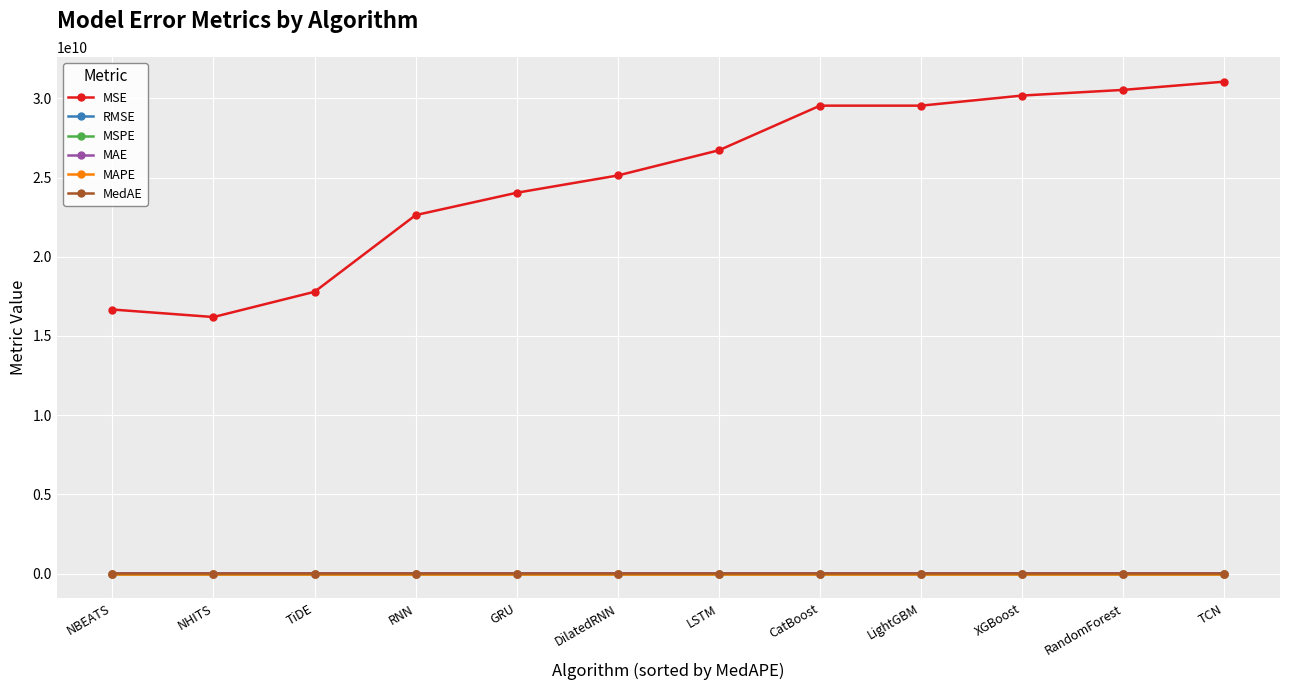

Does the chart have visible grid lines?

Yes